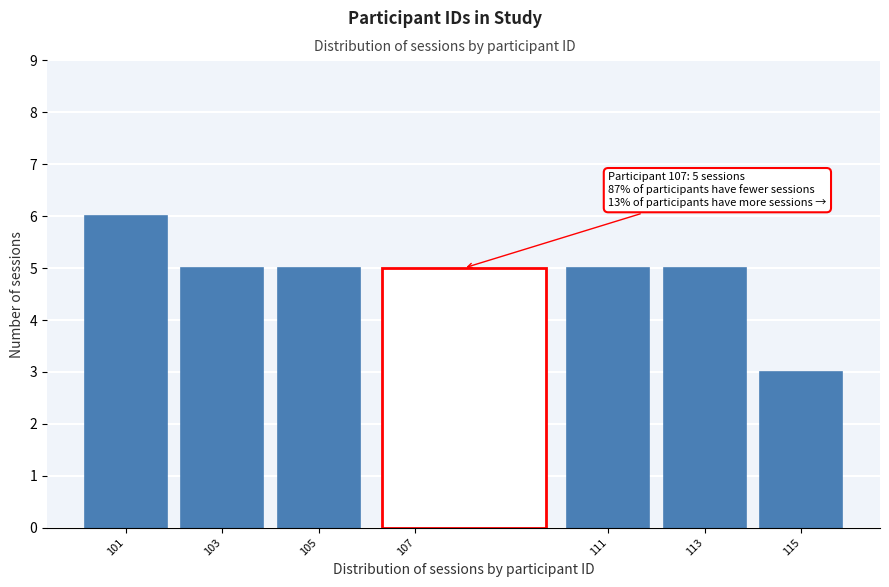

Which range on the x-axis has the tallest bar?

100 to 102